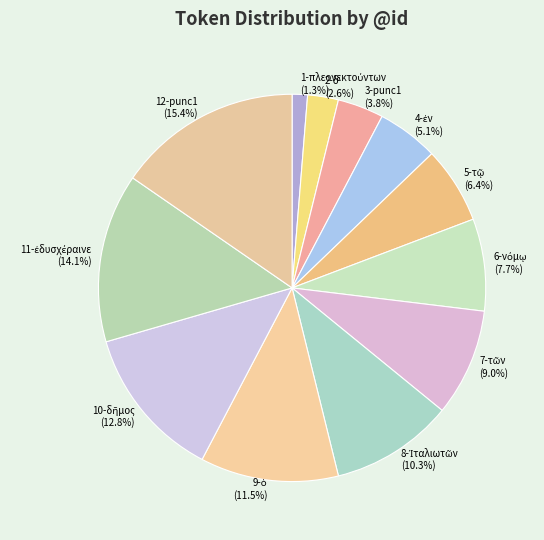

Is there any slice that represents more than half of the pie?

No